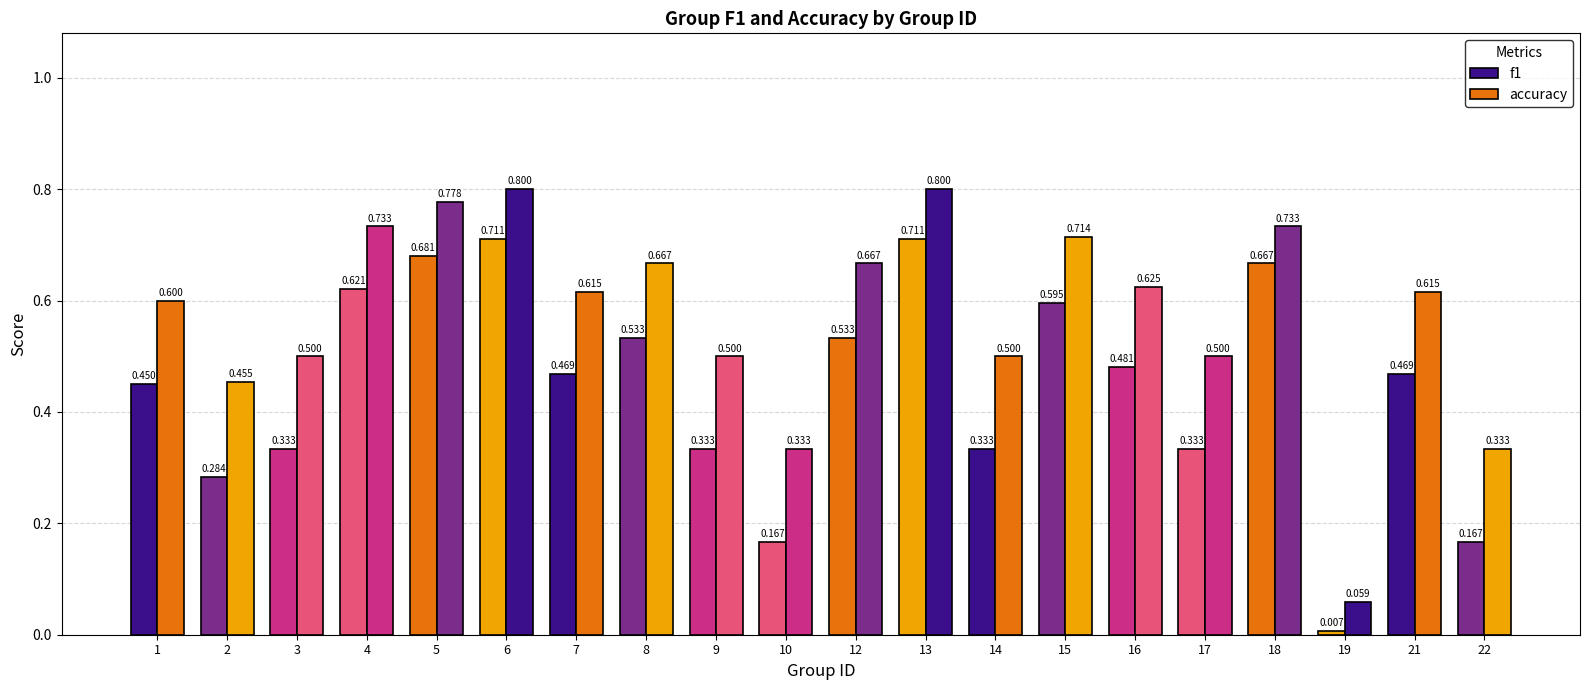

At how many categories does at least one series exceed 0?

20